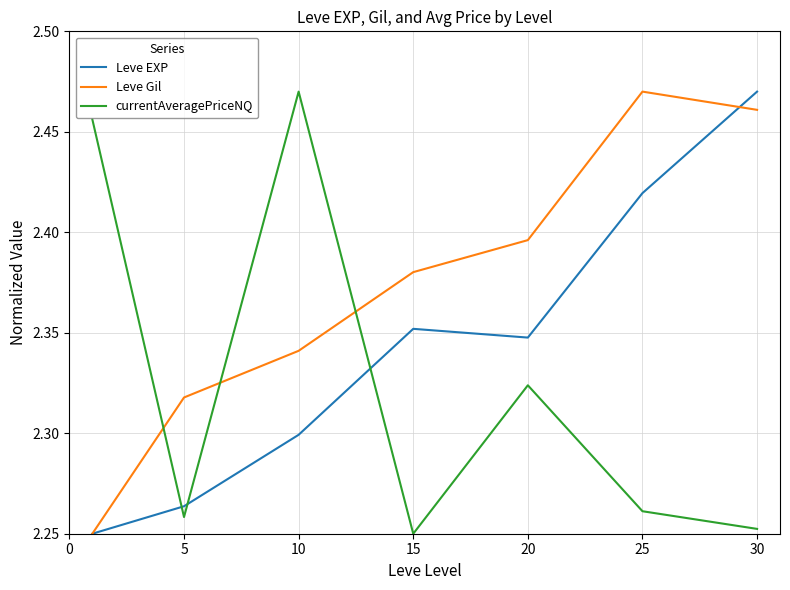

Rank the series by their average value, from highest to lowest.

Leve Gil, Leve EXP, currentAveragePriceNQ